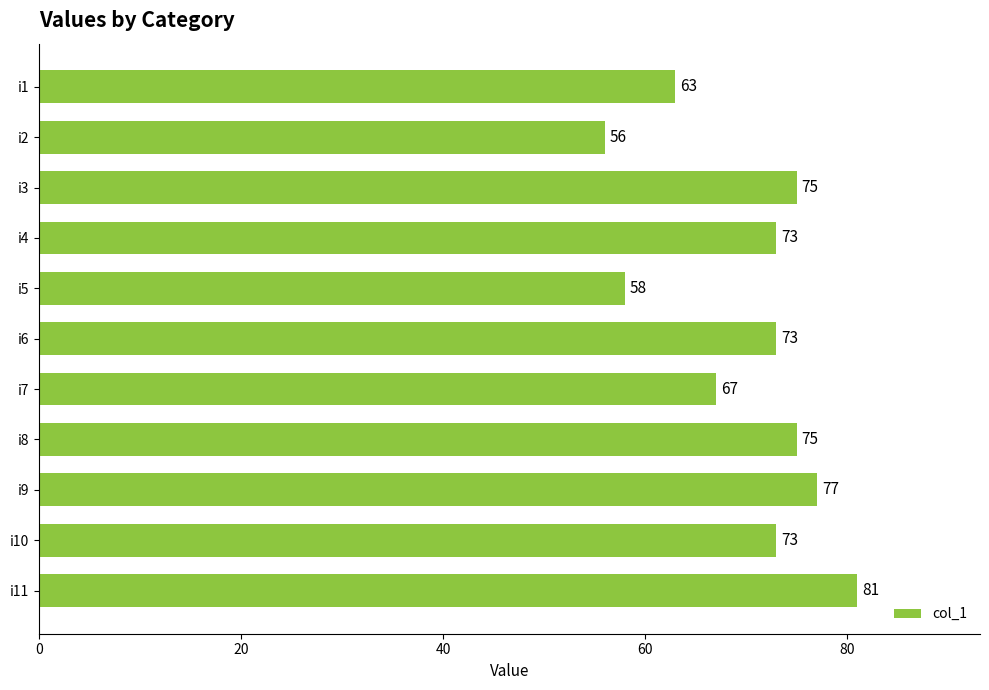

True or false: the data shows 22 at i7.

False